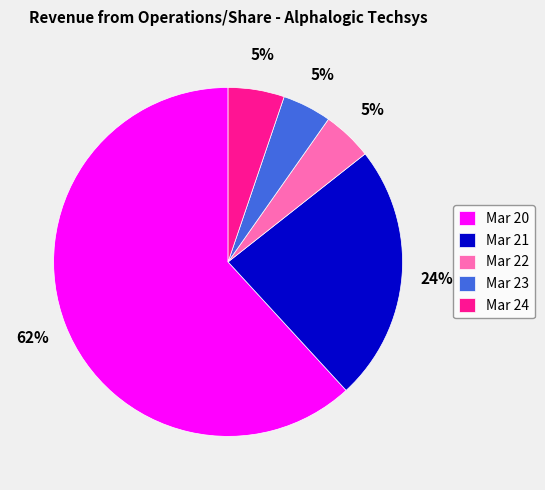

Which category has the biggest portion of the pie?

Mar 20